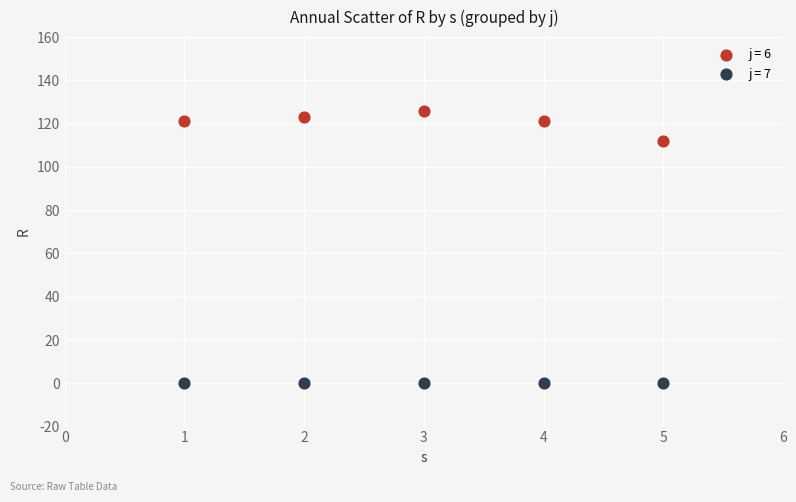

Which series contains the highest Y value?

j = 6